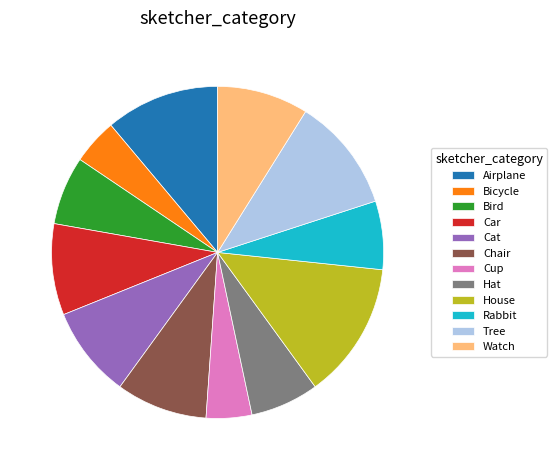

Does Car account for over 50% of the chart?

No